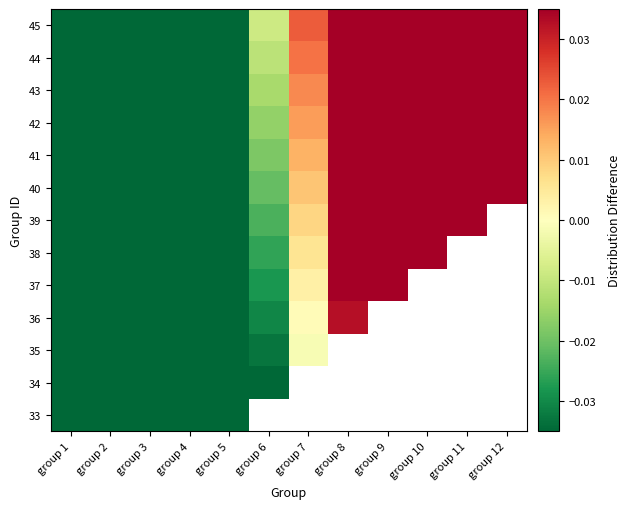

Where is 37 nearest to the value 0?

group 7